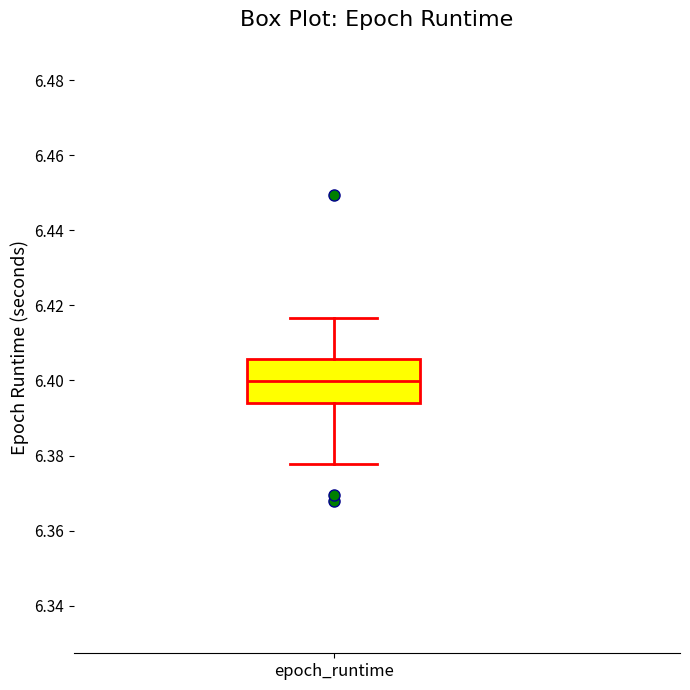

Where does the upper whisker of the box for epoch_runtime end on the y-axis? The values are not printed on the chart, so give them approximately, as read against the axis.

6.416